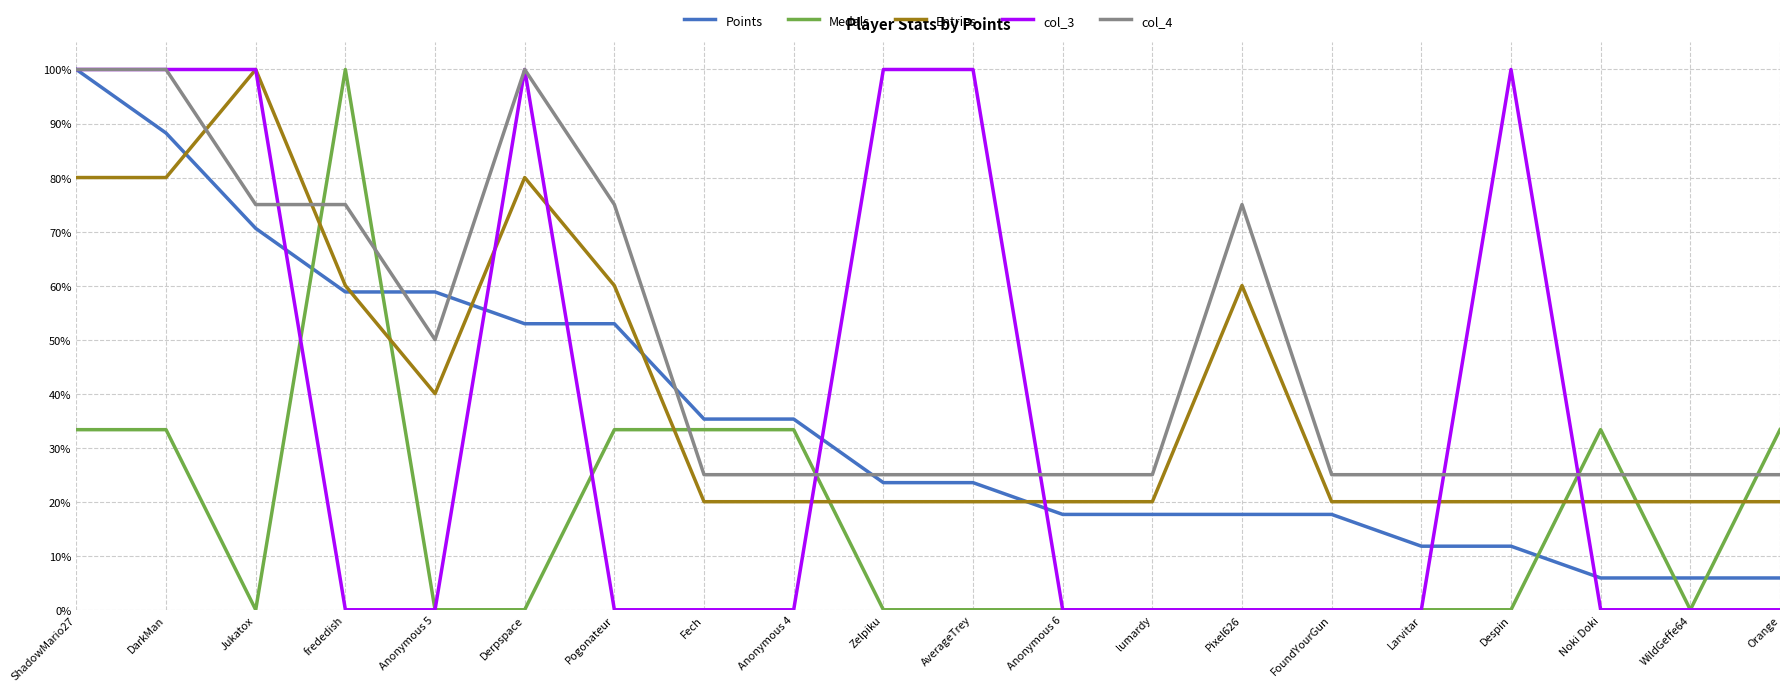

After their last crossing, which series has the higher values: Medals or Entries?

Medals